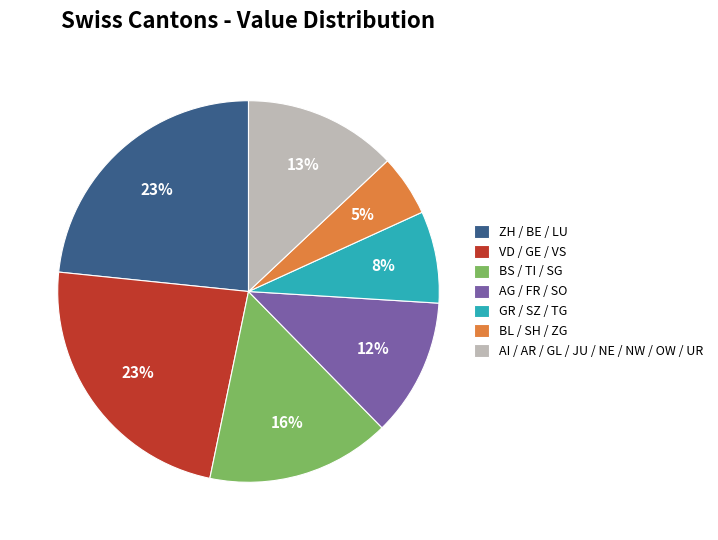

Which category has the smallest portion of the pie?

BL / SH / ZG